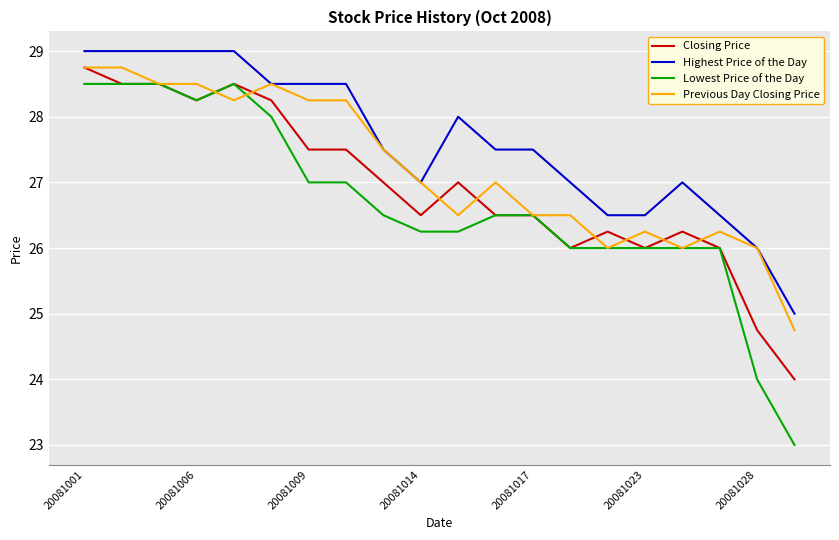

Rank the series by their average value, from highest to lowest.

Highest Price of the Day, Previous Day Closing Price, Closing Price, Lowest Price of the Day